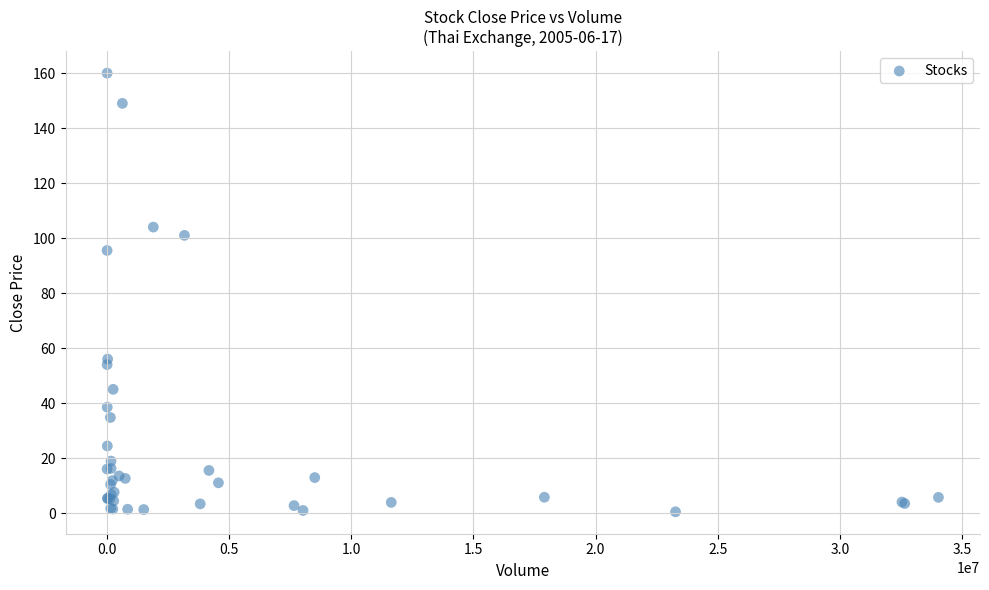

What Y value in the scatter plot is closest to 80?

95.5